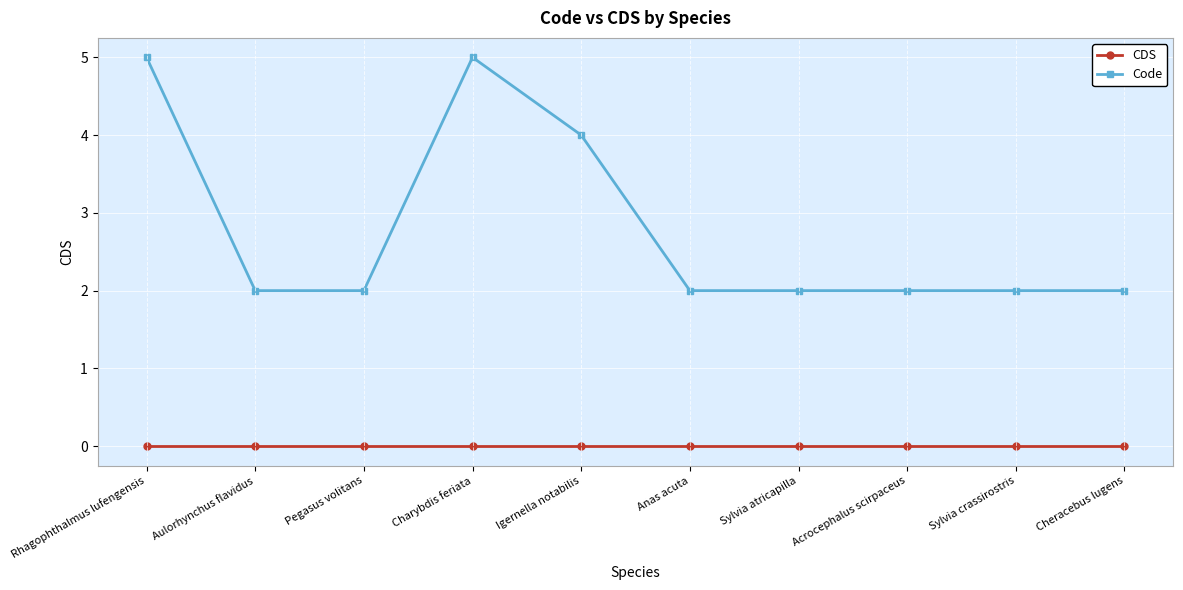

What is the sum of all Code values?

28